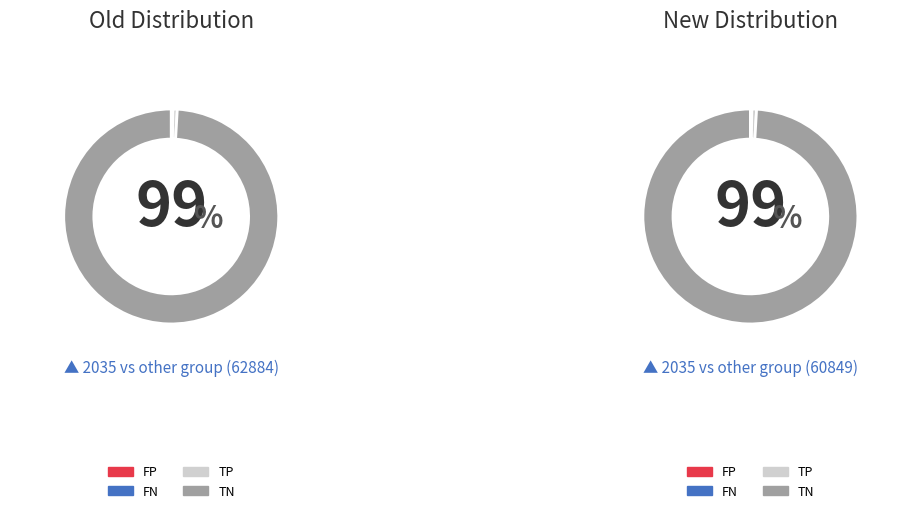

Count the number of slices in the pie.

4